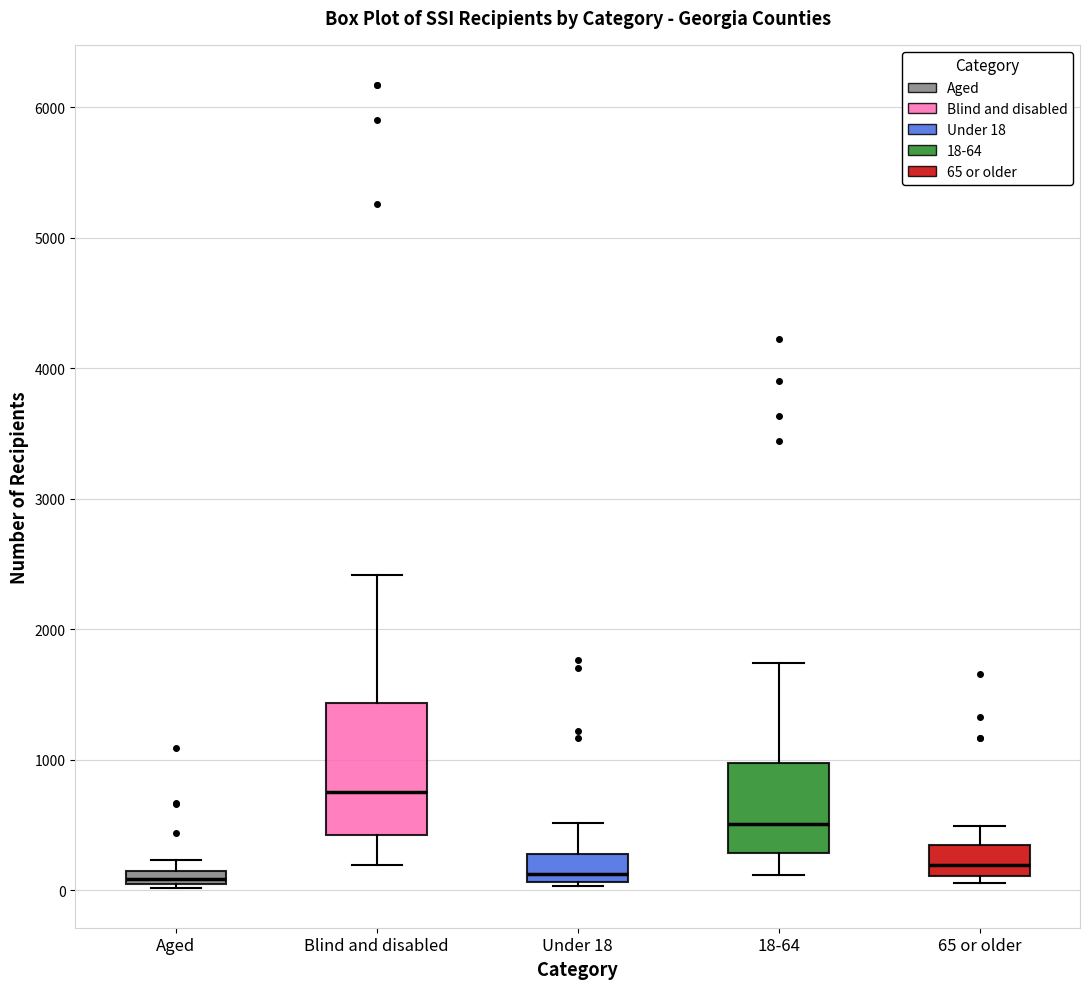

Where is the upper edge of the box for Aged on the y-axis? The values are not printed on the chart, so give them approximately, as read against the axis.

100